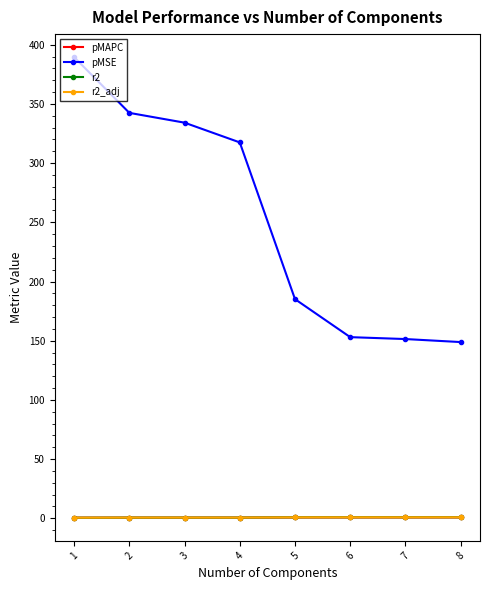

Is the value of pMSE at 1 greater than the value of r2 at 5?

Yes